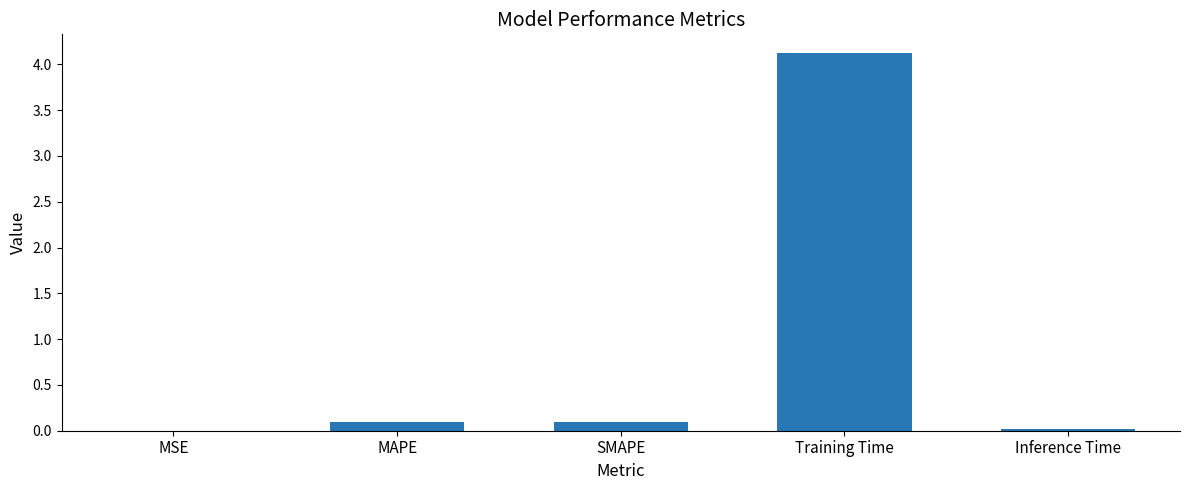

True or false: the data shows 0.0 at Inference Time.

True